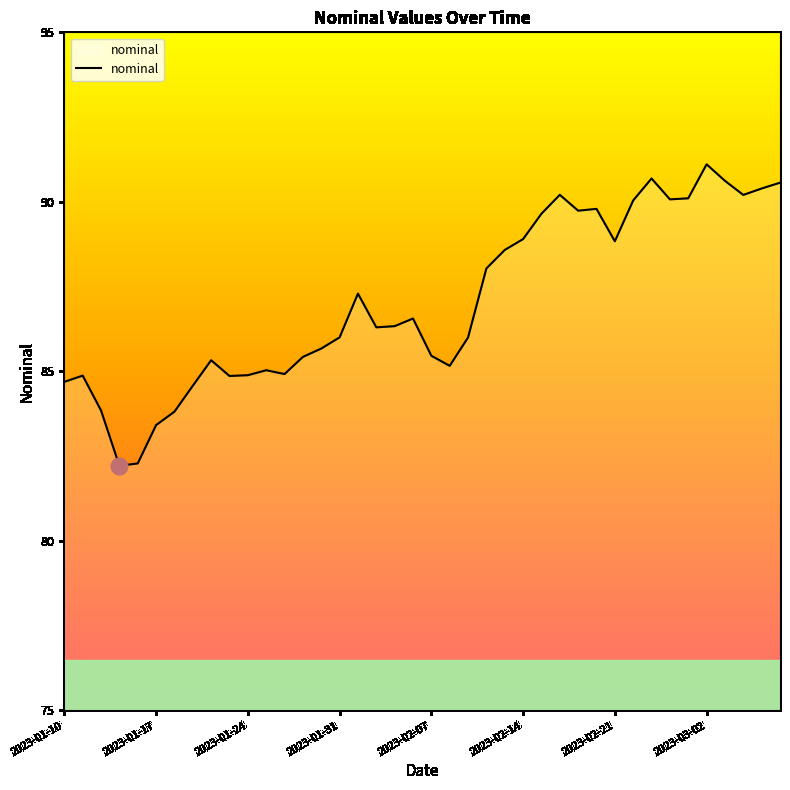

What is the difference between the maximum and minimum values?

8.9